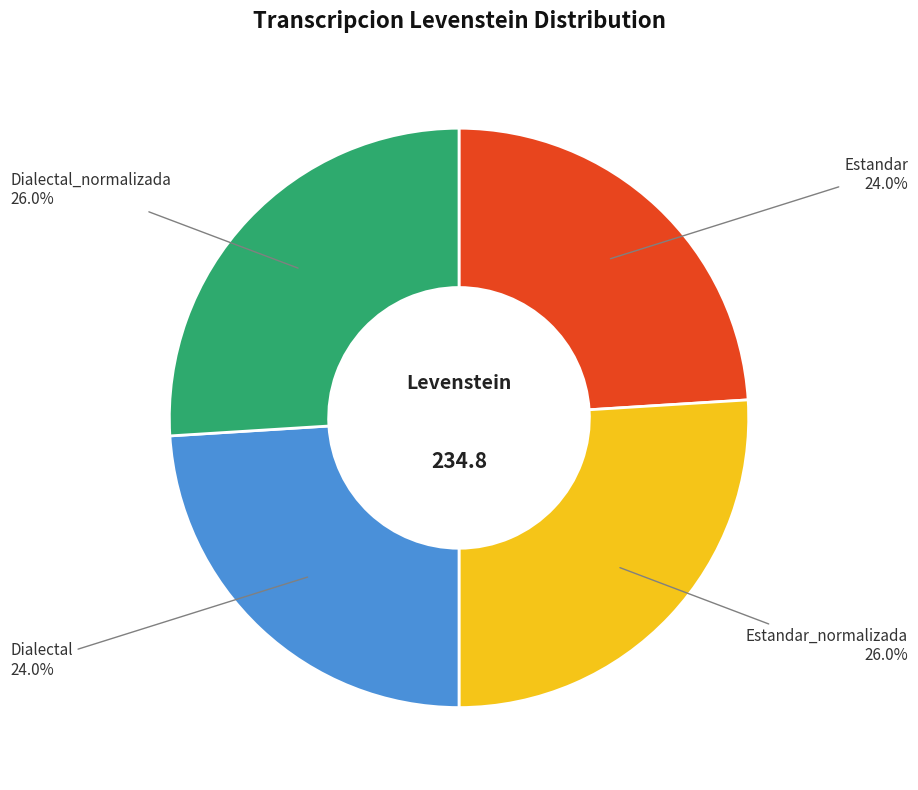

Is there a majority slice in this chart?

No